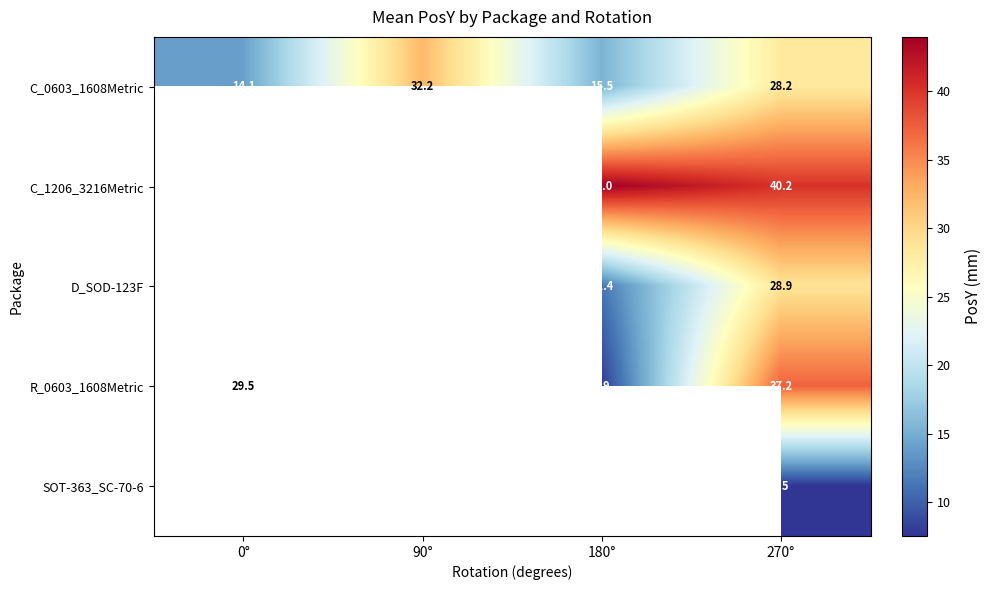

How many values in the C_0603_1608Metric series are below 28?

2